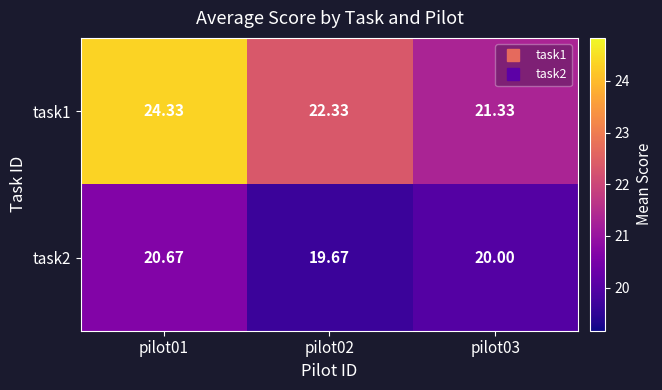

Is the value of task1 at pilot02 greater than the value of task2 at pilot01?

Yes